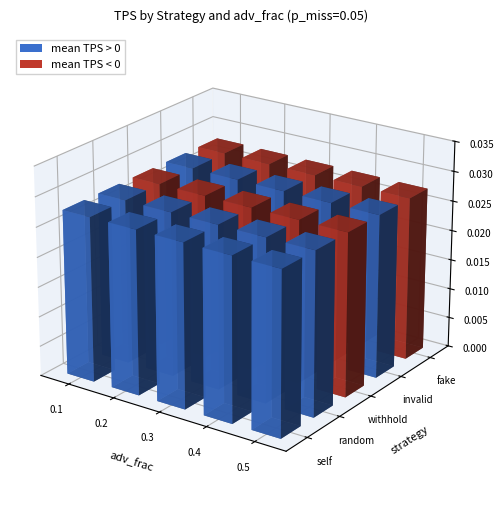

Where is fake nearest to the value 0?

0.5